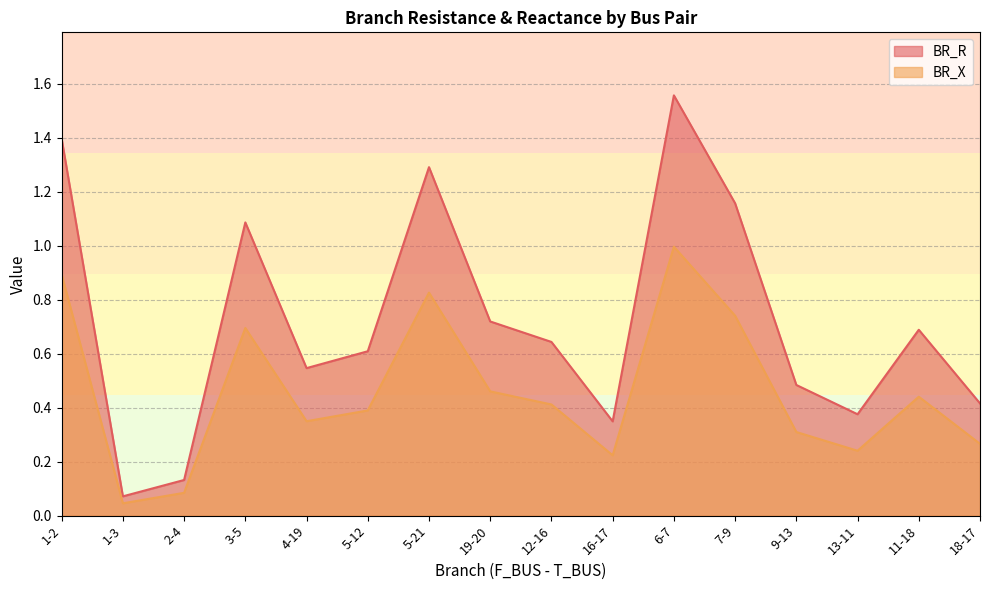

What is the average value of the BR_X series?

0.5